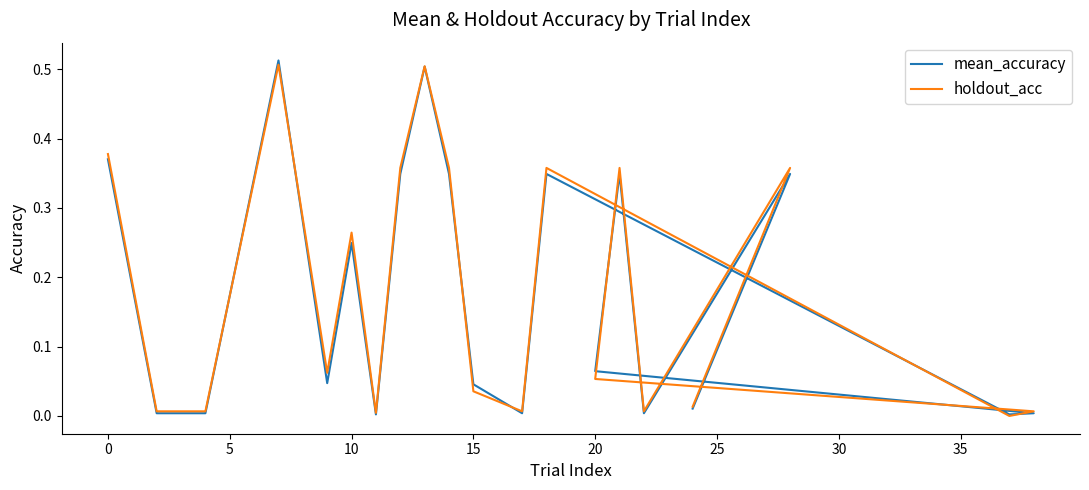

Reading left to right, list all the values displayed in this chart.

mean_accuracy: 0.4	0.0	0.0	0.5	0.0	0.2	0.0	0.3	0.5	0.3	0.0	0.0	0.3	0.0	0.0	0.1	0.3	0.0	0.3	0.0
holdout_acc: 0.4	0.0	0.0	0.5	0.1	0.3	0.0	0.4	0.5	0.4	0.0	0.0	0.4	0.0	0.0	0.1	0.4	0.0	0.4	0.0